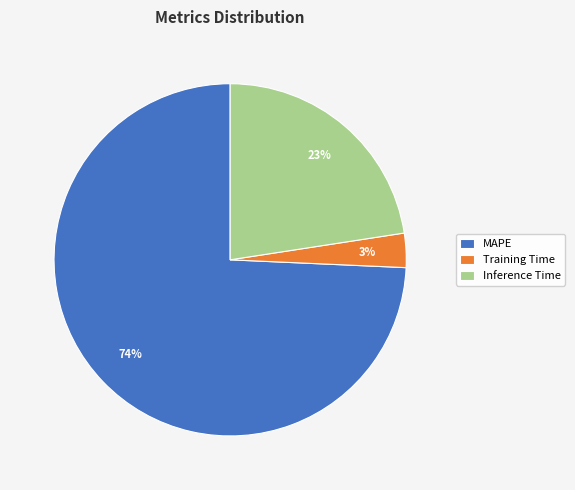

Which slice is the largest?

MAPE